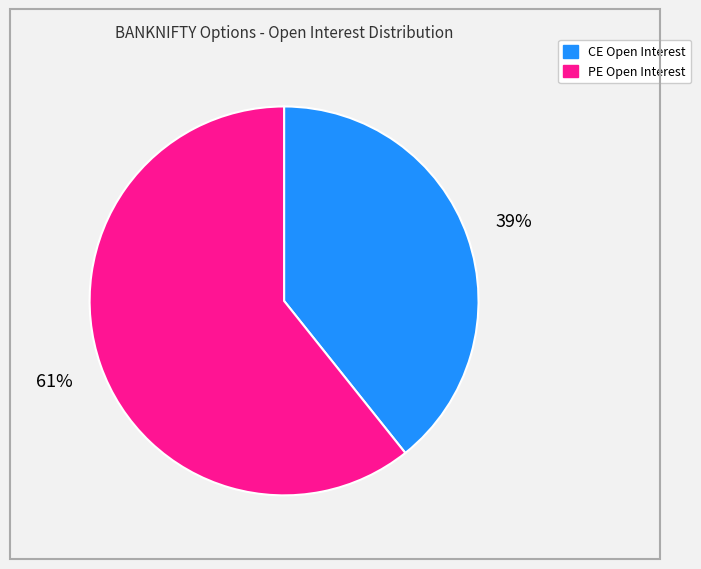

Does any single category account for the majority?

Yes